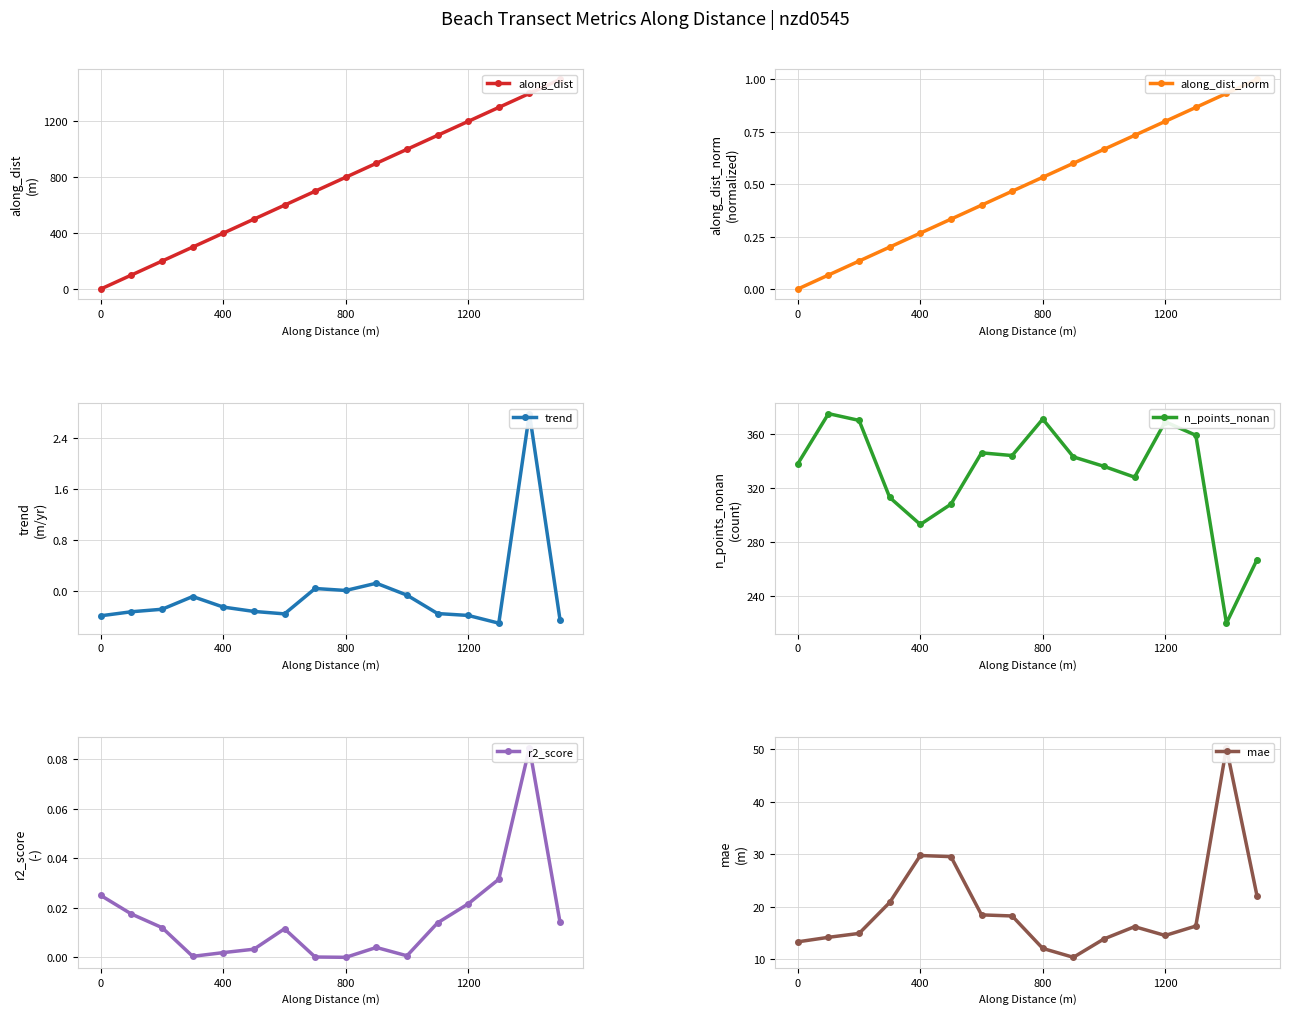

What are all the series names shown in the legend?

along_dist, along_dist_norm, trend, n_points_nonan, r2_score, mae